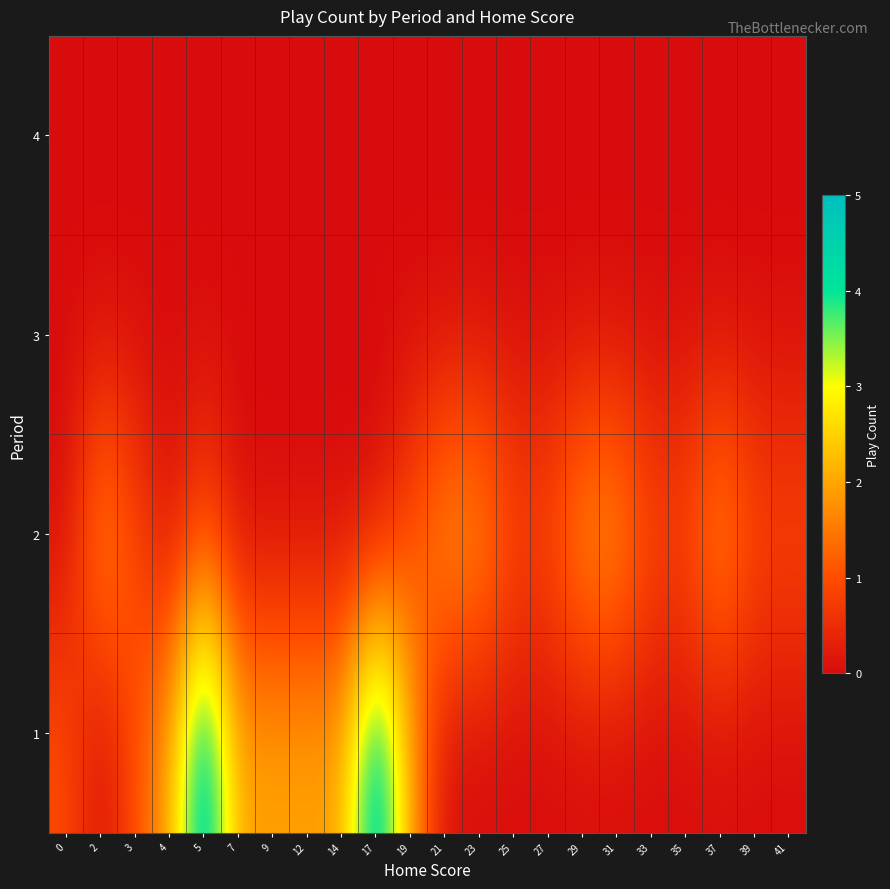

Reading left to right, what are all the values shown in this chart?

1: 0=1	2=0	3=1	4=2	5=5	7=2	9=2	12=2	14=2	17=5	19=2	21=0	23=0	25=0	27=0	29=0	31=0	33=0	35=0	37=0	39=0	41=0
2: 0=0	2=2	3=1	4=0	5=1	7=0	9=0	12=0	14=0	17=0	19=1	21=2	23=2	25=1	27=1	29=2	31=2	33=1	35=1	37=2	39=1	41=1
3: 0=0	2=0	3=0	4=0	5=0	7=0	9=0	12=0	14=0	17=0	19=0	21=0	23=0	25=0	27=0	29=0	31=0	33=0	35=0	37=0	39=0	41=0
4: 0=0	2=0	3=0	4=0	5=0	7=0	9=0	12=0	14=0	17=0	19=0	21=0	23=0	25=0	27=0	29=0	31=0	33=0	35=0	37=0	39=0	41=0